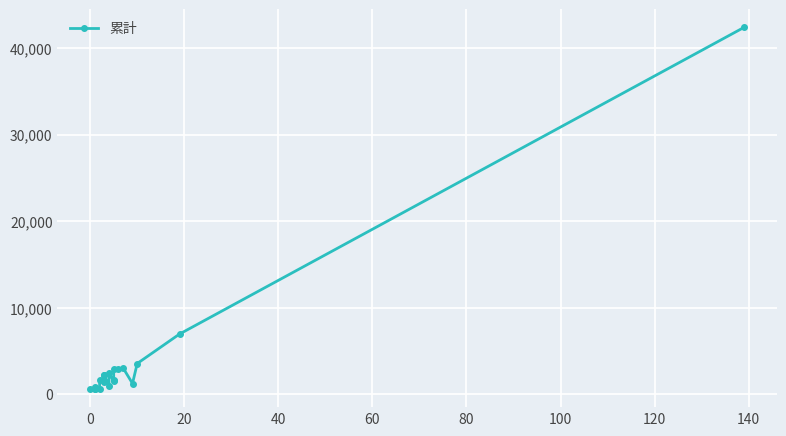

Is it true that the value at 19 is 74328?

False